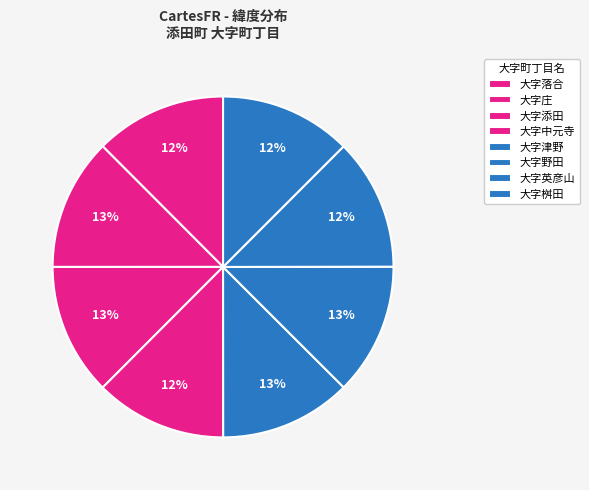

Approximately how many times larger is the value at 大字庄 compared to 大字英彦山?

1.0